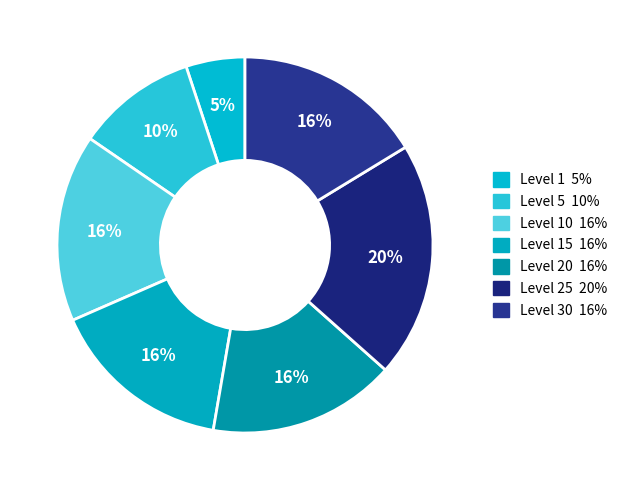

How many slices are in this pie chart?

7